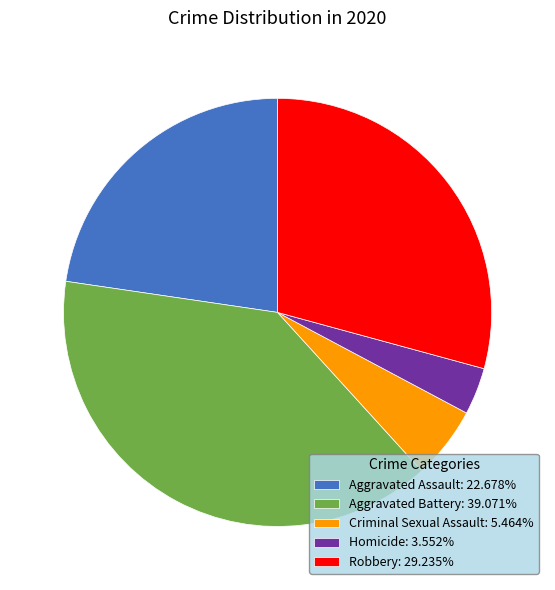

Is the sum of Robbery: 29.235% and Aggravated Assault: 22.678% greater than half?

Yes